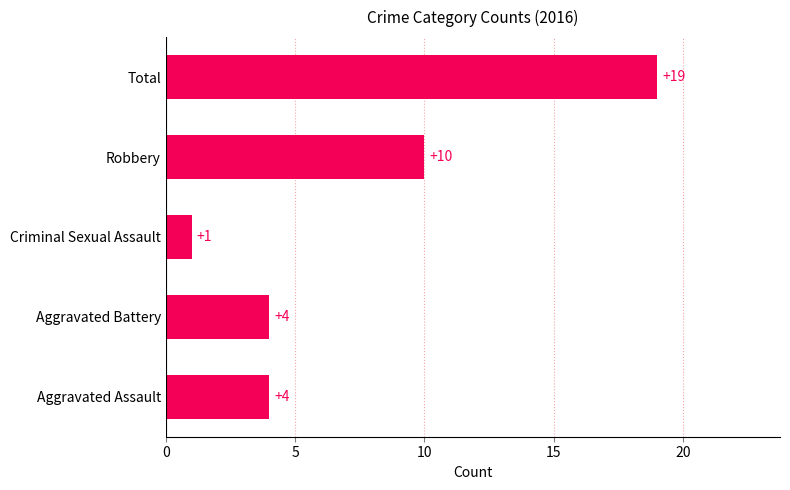

At which category does the chart reach its minimum across all series?

Criminal Sexual Assault